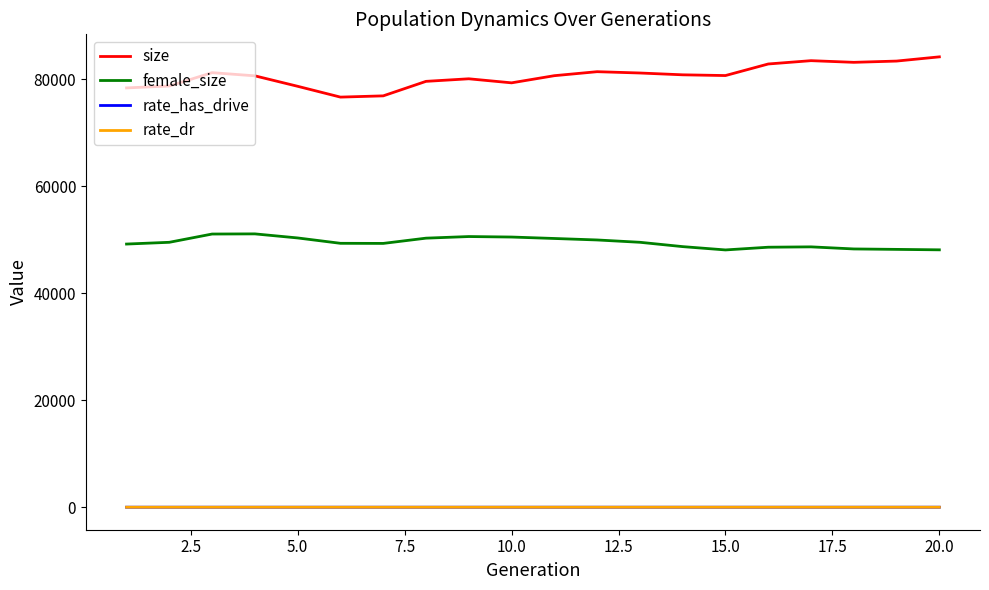

True or false: rate_dr and size intersect in this chart.

False